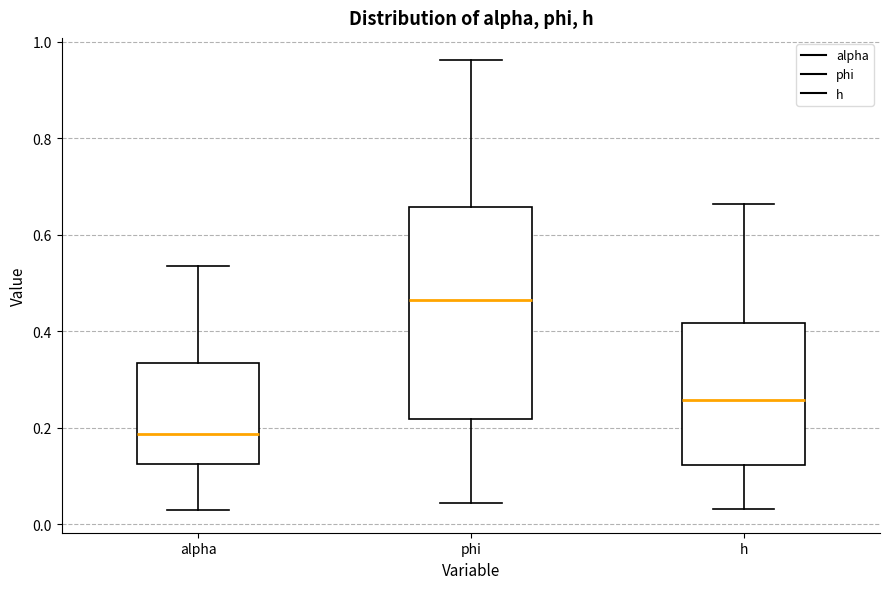

Reading left to right, read every box against the y-axis: the position of its median line, the range the box covers, and the ends of its whiskers. The values are not printed on the chart, so give them approximately, as read against the axis.

alpha: median 0.18, box 0.12 to 0.34, whiskers 0.02 to 0.54
phi: median 0.46, box 0.22 to 0.66, whiskers 0.04 to 0.96
h: median 0.26, box 0.12 to 0.42, whiskers 0.04 to 0.66